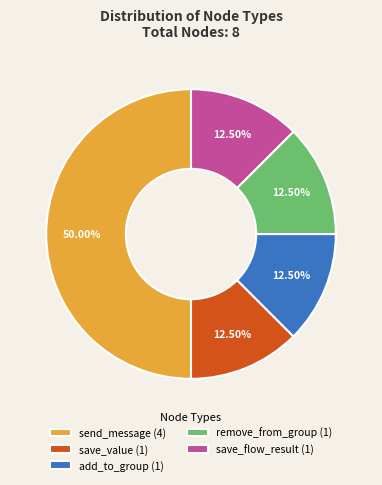

Count the number of slices in the pie.

5